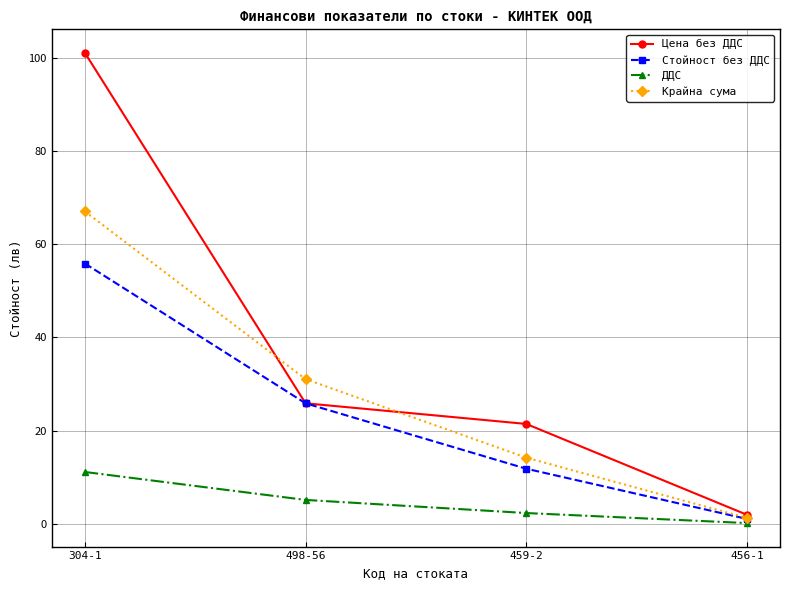

What is the difference between the highest and lowest values at 498-56?

25.9